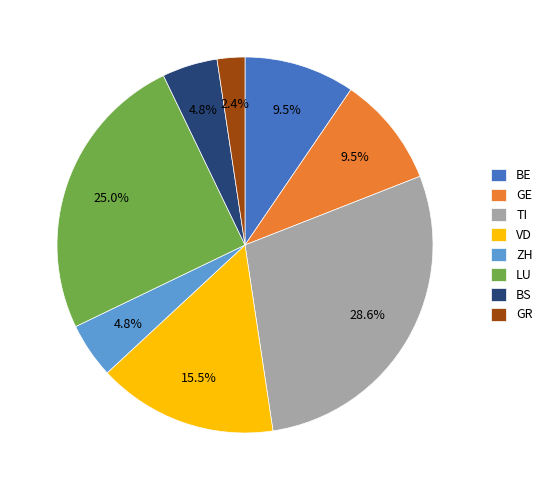

Which category has the biggest portion of the pie?

TI